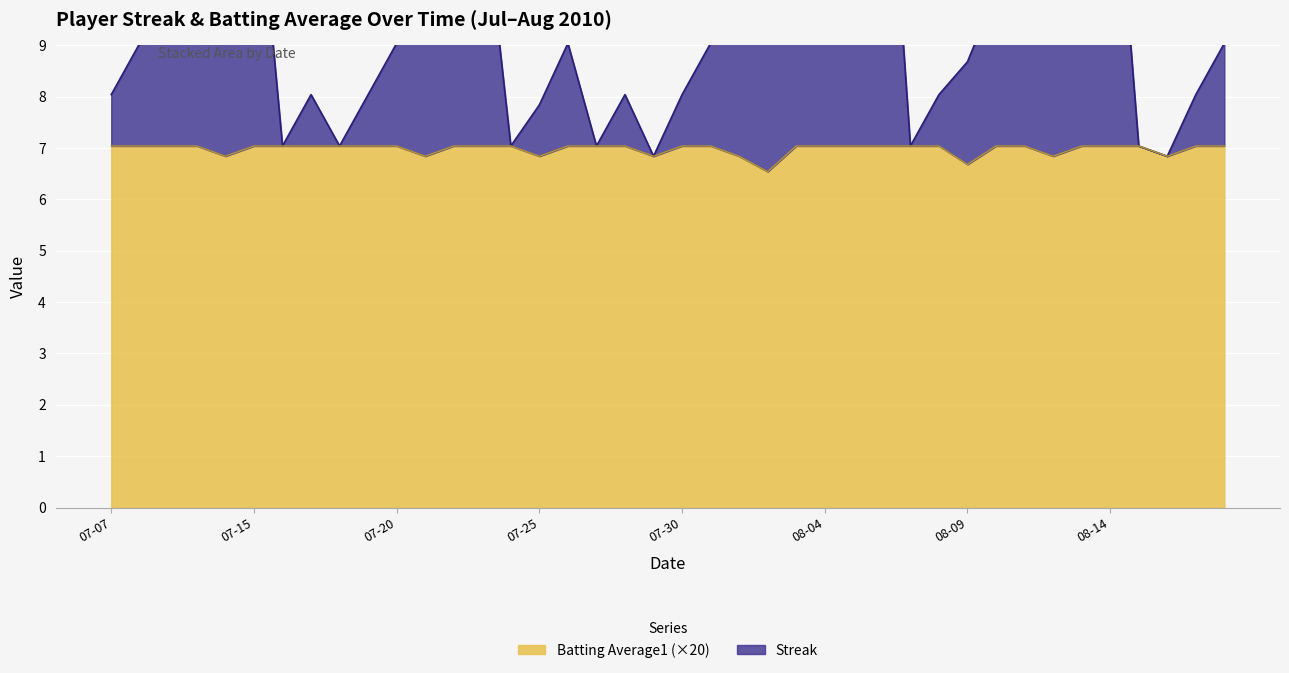

At which label is Batting Average1 closest to 6?

2010-08-02